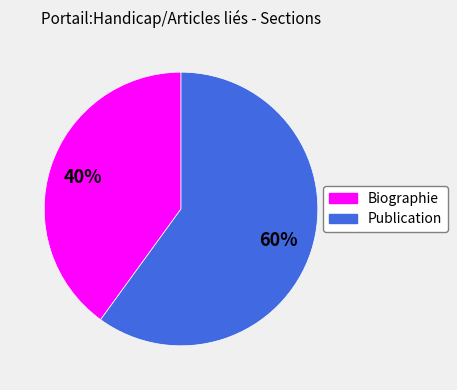

Do Biographie and Publication together represent more than half of the pie?

Yes